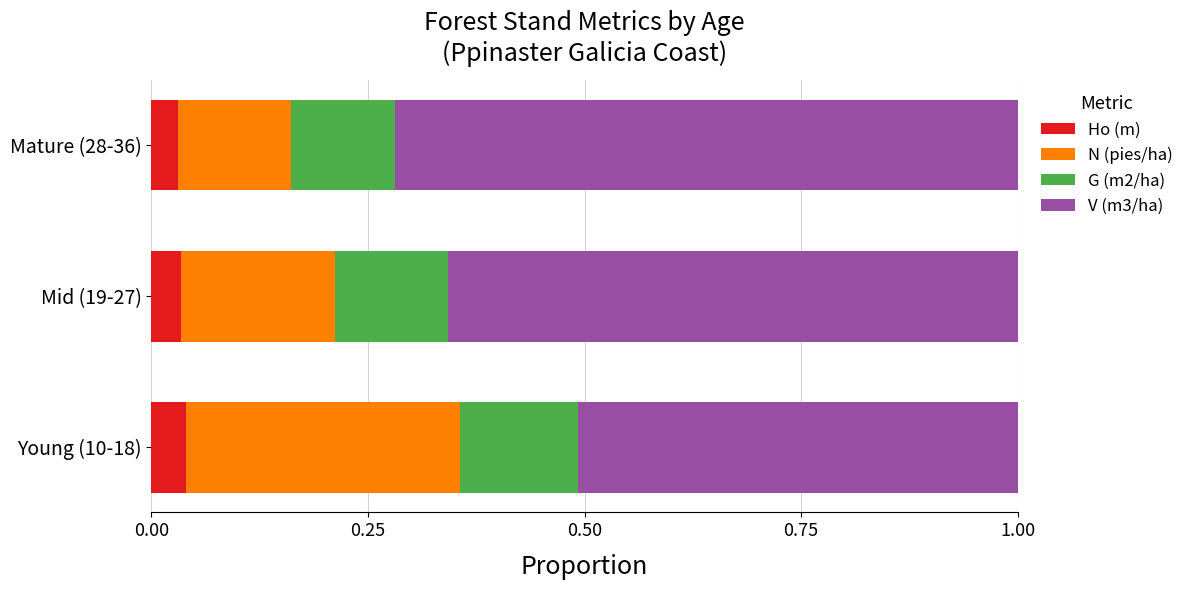

Count the Ho (m) values in the range 0 to 1.

3